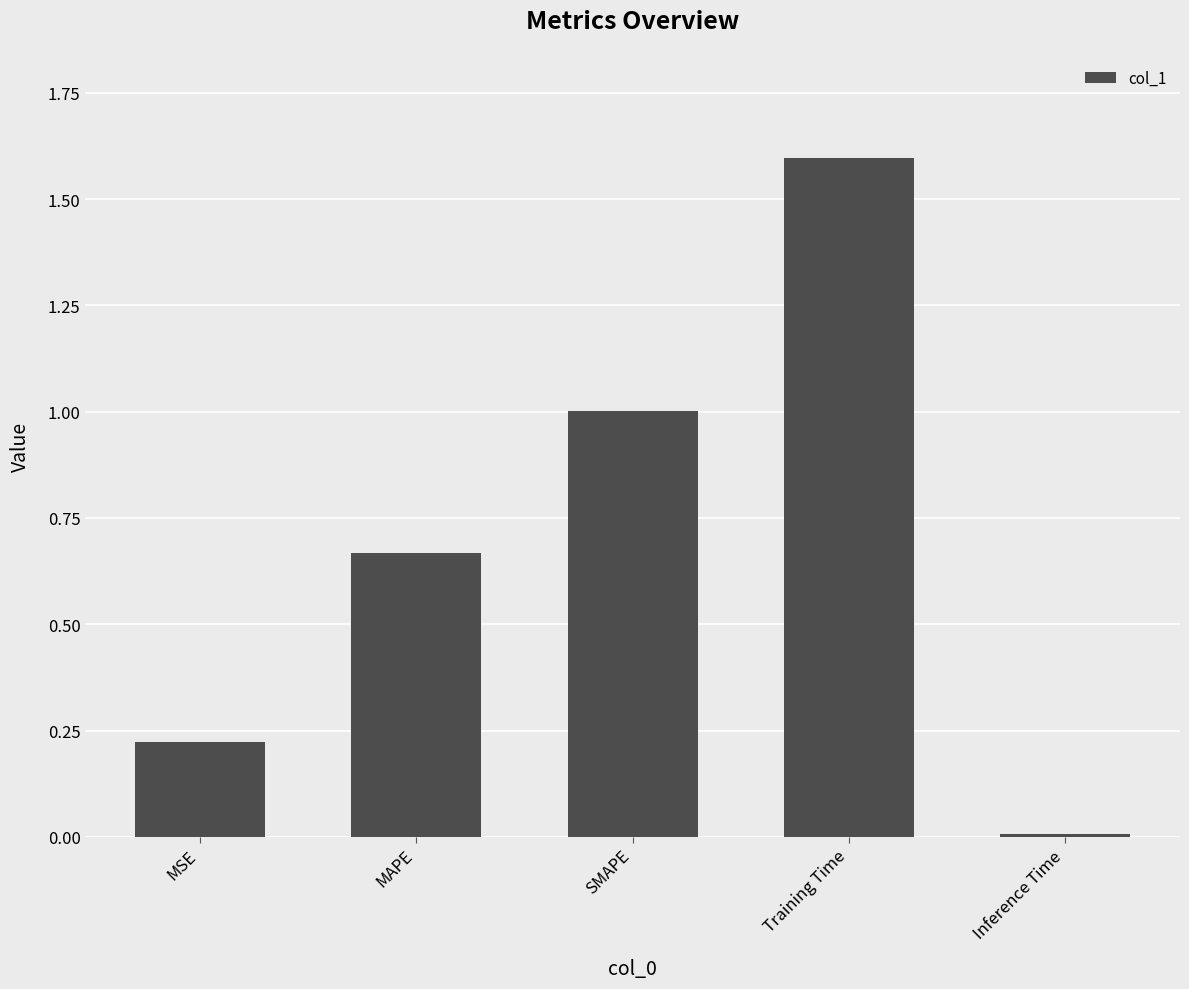

How many data points does each series have?

5